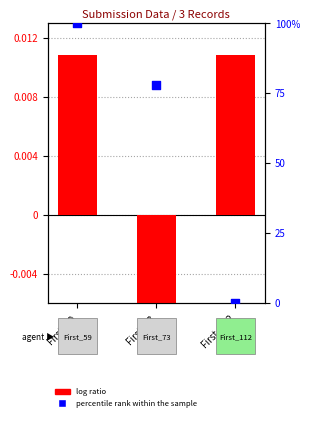

At which category is the sum across all series the highest?

First_59